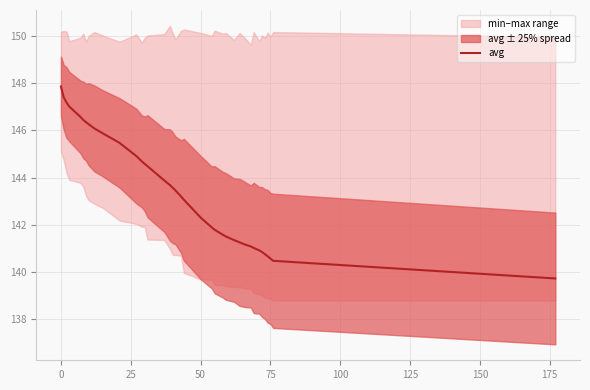

Reading left to right, transcribe all the data shown in this chart.

147.9	147.4	147.2	147.0	146.6	146.4	146.3	146.3	146.1	145.9	145.5	144.9	144.7	144.6	144.5	143.9	143.7	143.6	143.5	143.2	143.1	142.3	141.9	141.8	141.6	141.5	141.4	141.3	141.2	141.1	141.0	140.9	140.8	140.8	140.7	140.6	140.5	139.7